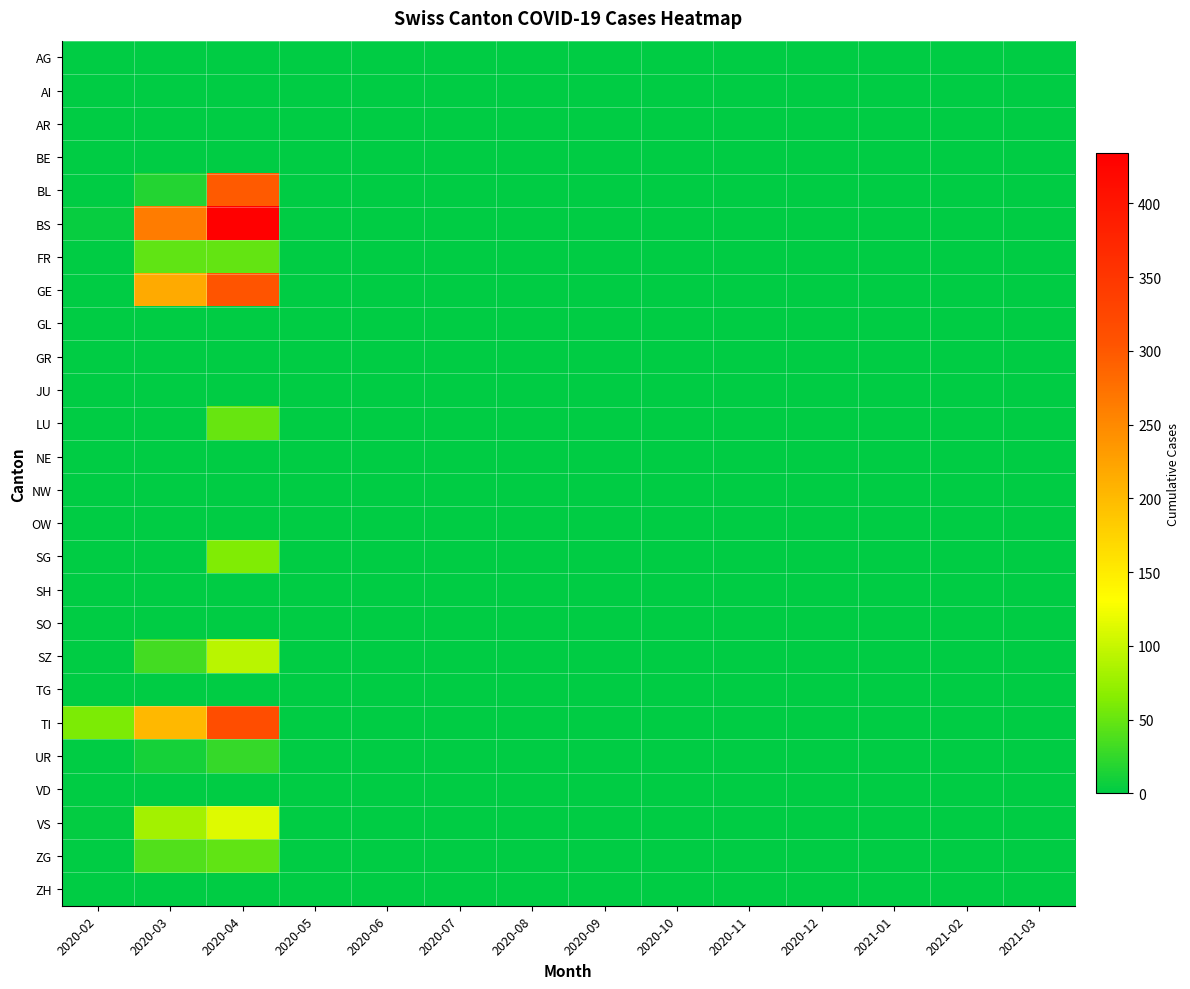

Rank the series by their maximum value, from lowest to highest.

AI, AR, BE, GL, GR, JU, NE, NW, OW, SH, SO, TG, VD, ZH, AG, UR, ZG, FR, LU, SG, SZ, VS, BL, GE, TI, BS